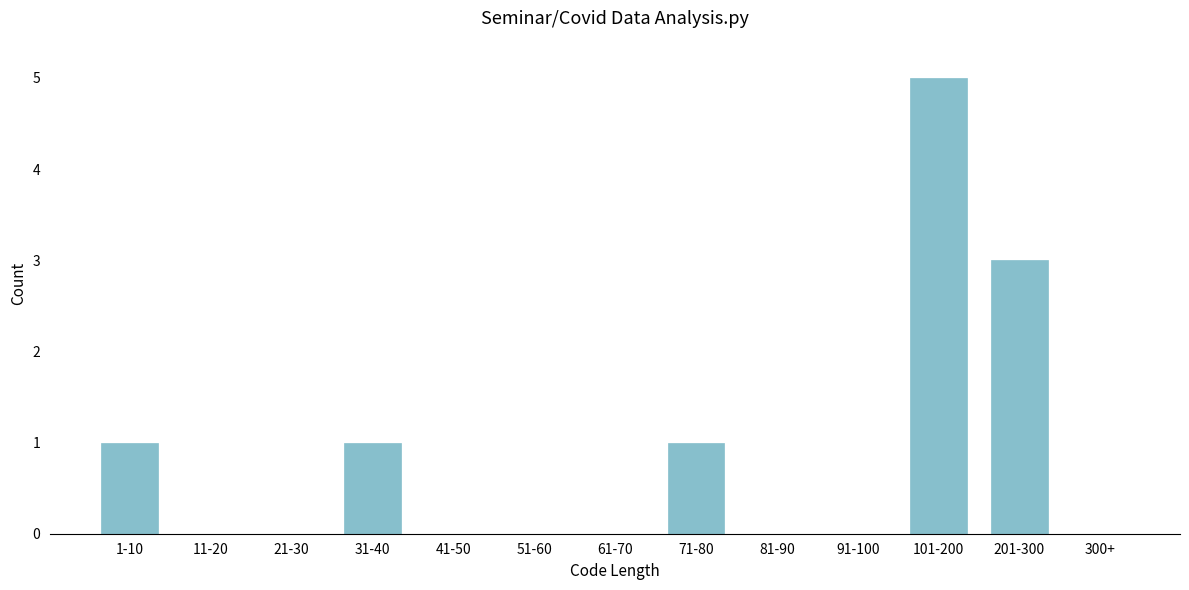

Reading right to left, transcribe all the data shown in this chart.

300+=0	201-300=3	101-200=5	91-100=0	81-90=0	71-80=1	61-70=0	51-60=0	41-50=0	31-40=1	21-30=0	11-20=0	1-10=1